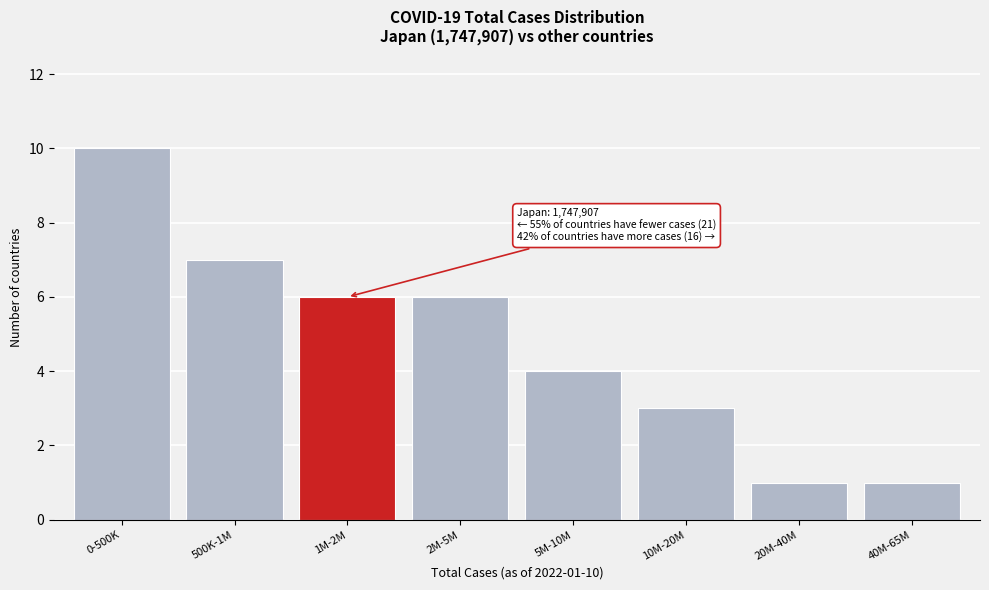

Reading left to right, what are all the values shown in this chart?

0-500K=10	500K-1M=7	1M-2M=6	2M-5M=6	5M-10M=4	10M-20M=3	20M-40M=1	40M-65M=1